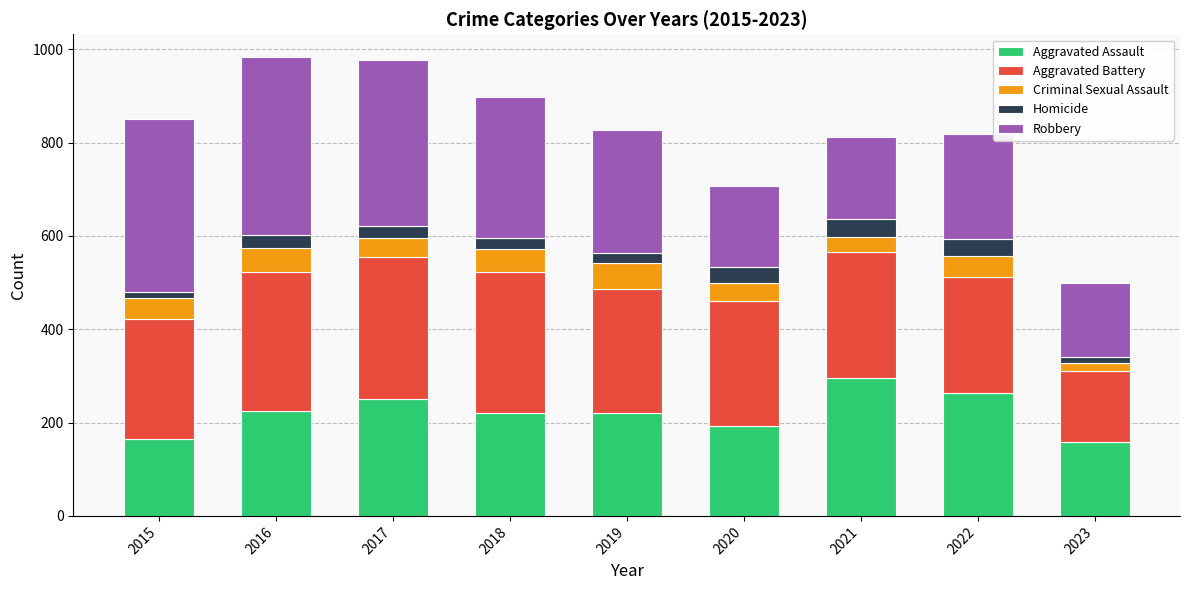

Are the bars horizontal?

No